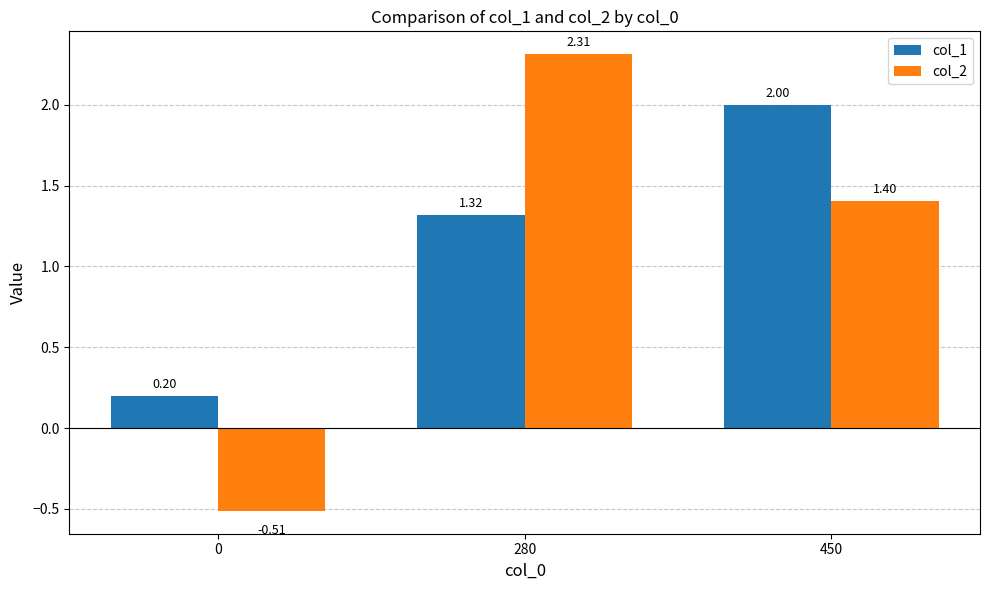

List the series in order of their peak value, lowest first.

col_1, col_2